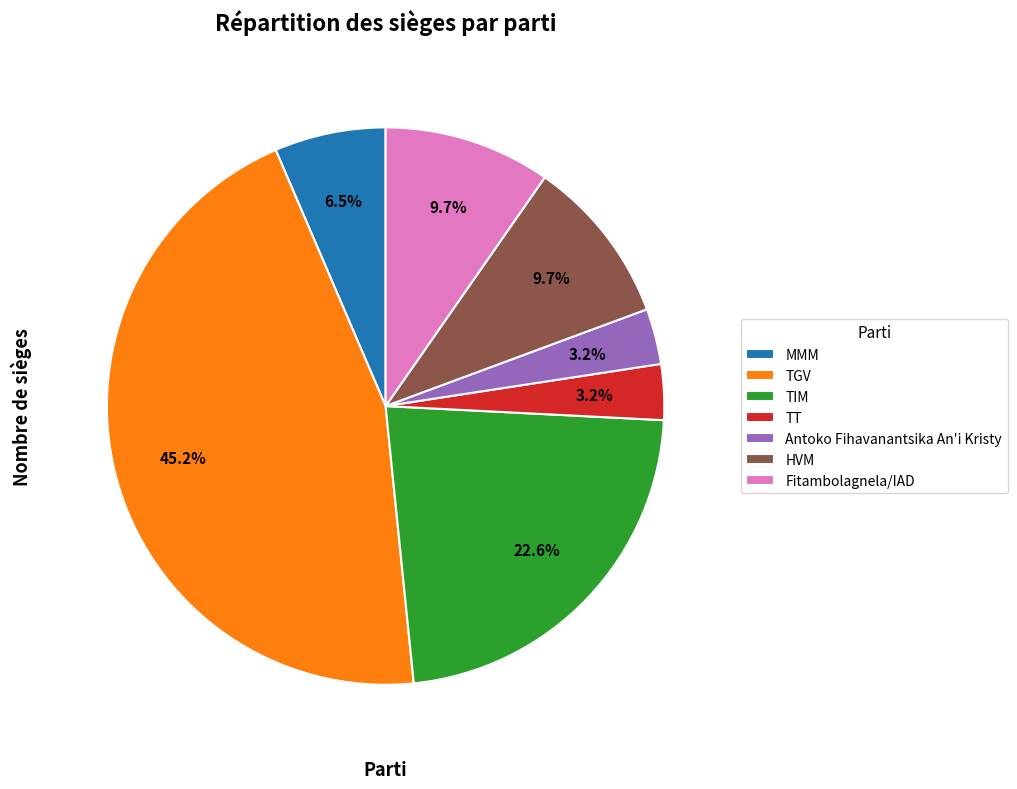

How many segments does this pie chart have?

7